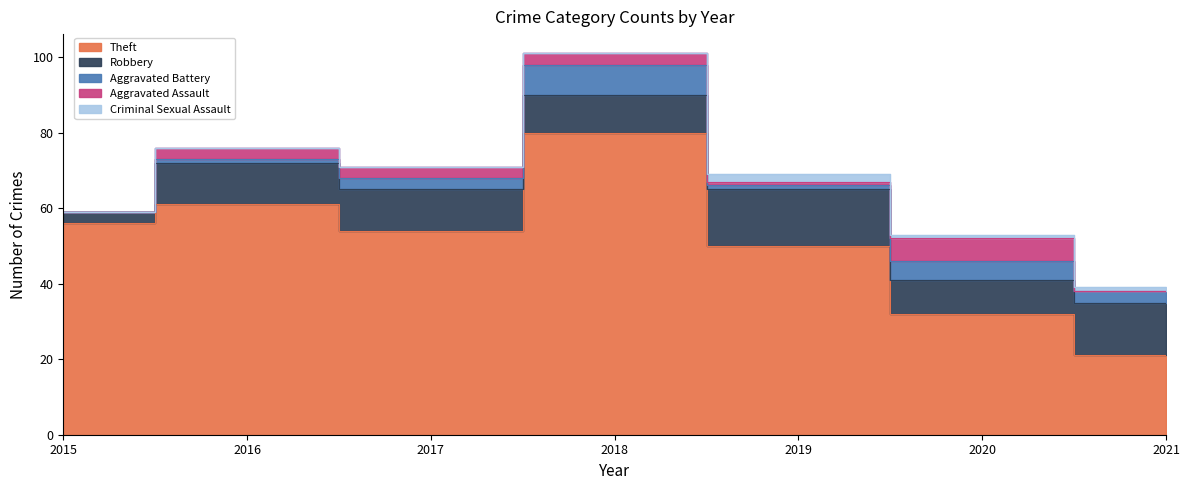

True or false: Robbery has more than 2 interior local peaks.

False